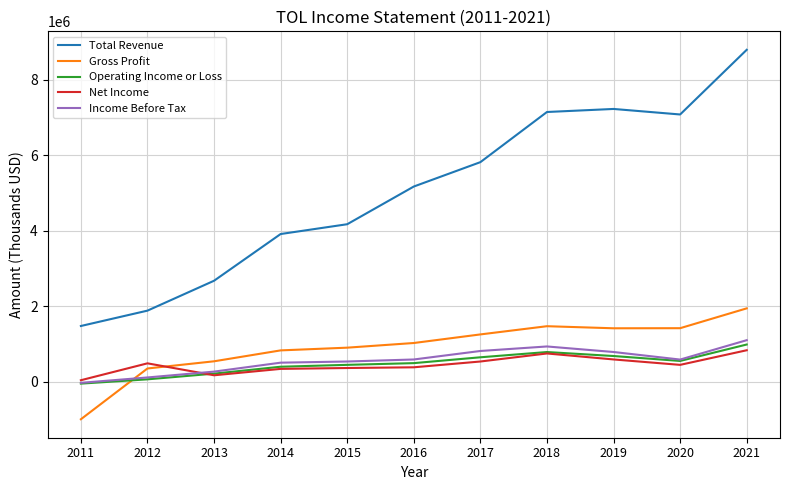

What is the maximum value for Gross Profit?

1942900